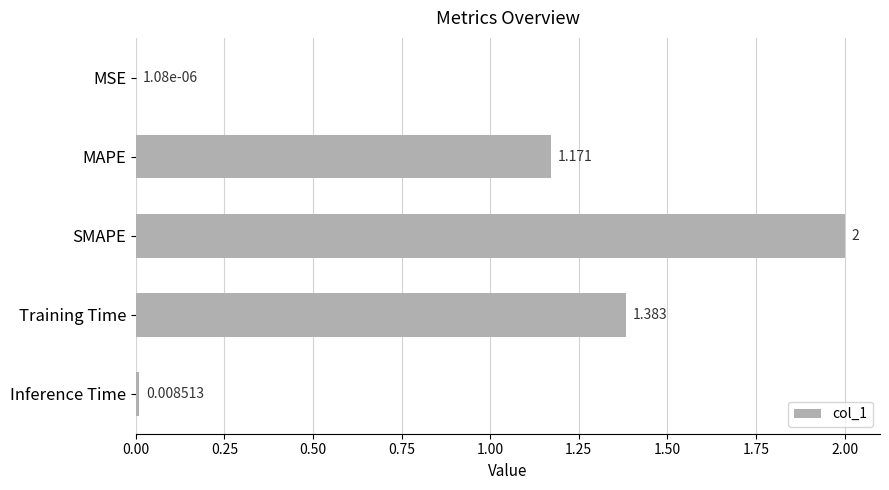

Which has a higher value, MAPE or Inference Time?

MAPE